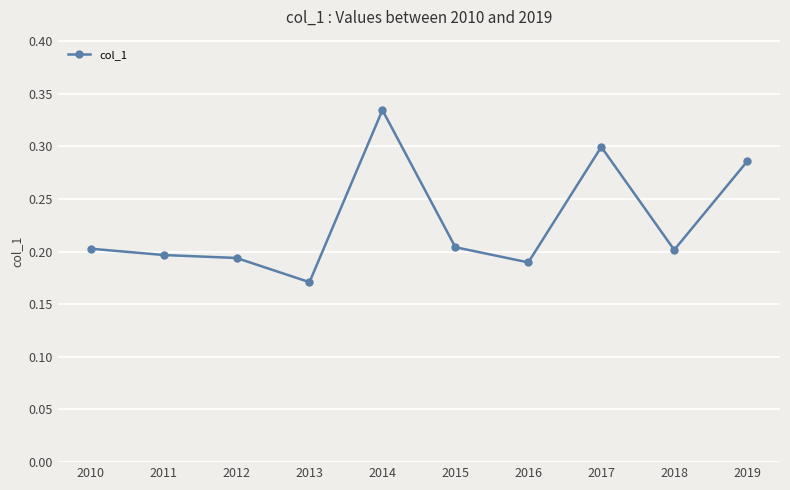

Between 2010 and 2012, which is larger?

2010